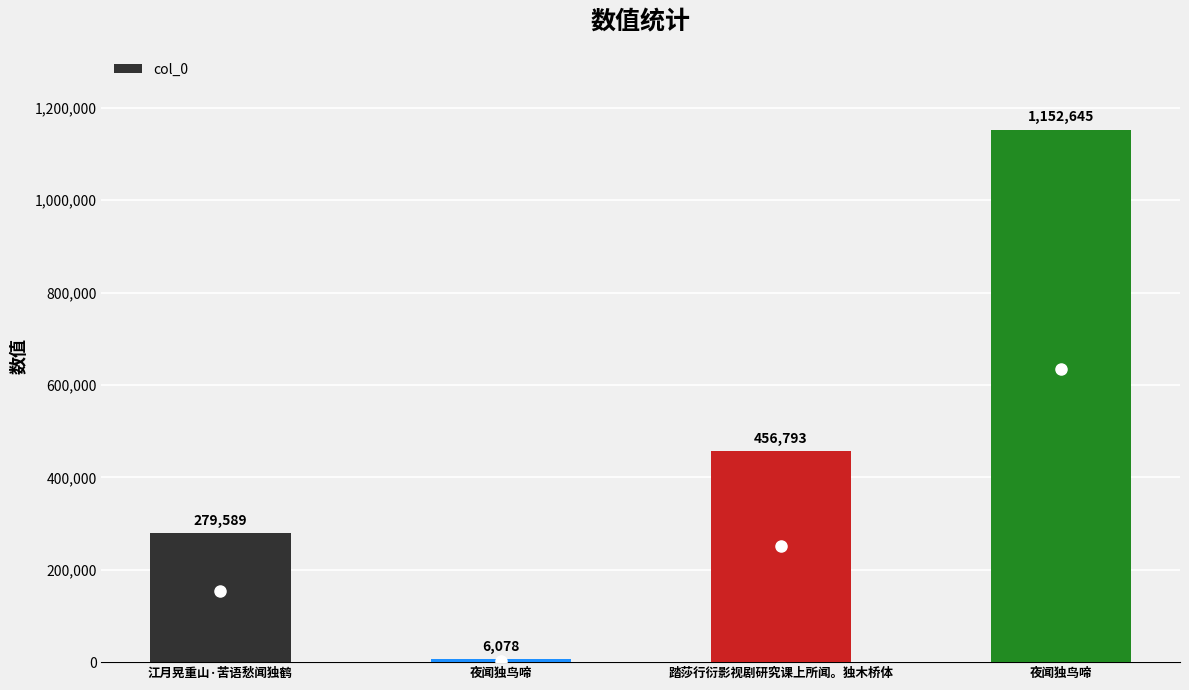

Which has a higher value, 踏莎行衍影视剧研究课上所闻。独木桥体 or 江月晃重山·苦语愁闻独鹤?

踏莎行衍影视剧研究课上所闻。独木桥体